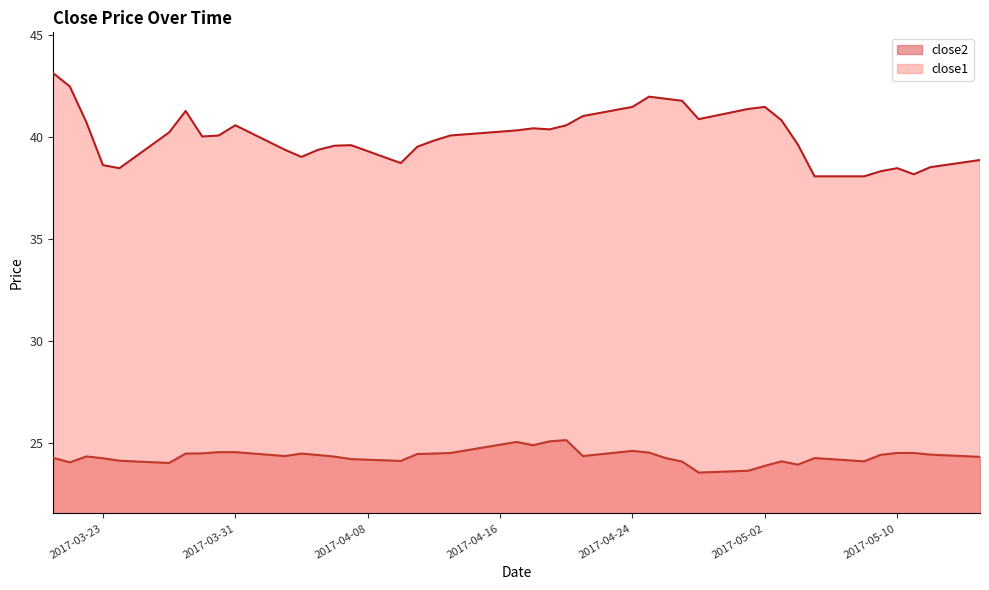

True or false: close1 and close2 intersect in this chart.

False